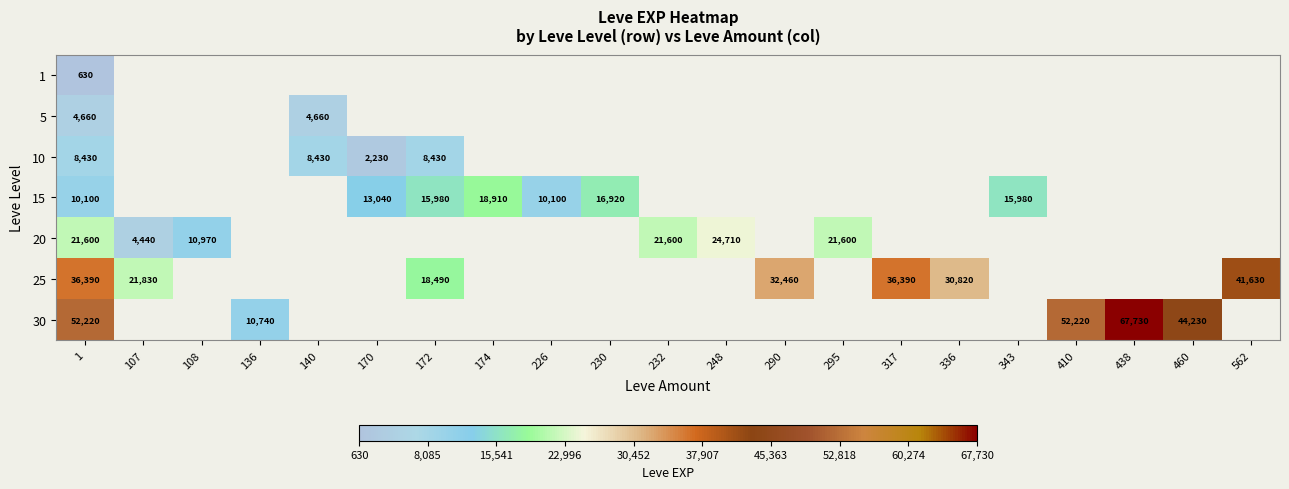

Between 136 and 438, which is larger?

438